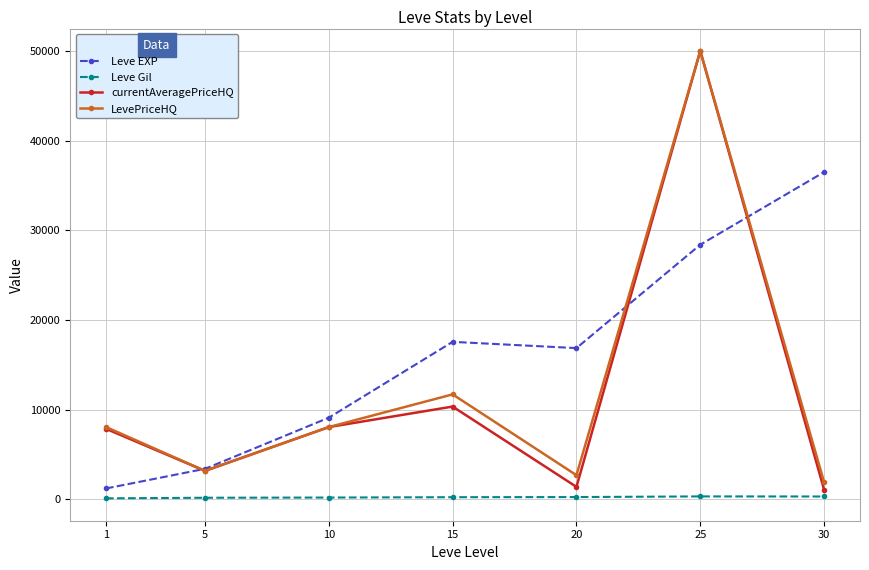

What are all the series names shown in the legend?

Leve EXP, Leve Gil, currentAveragePriceHQ, LevePriceHQ